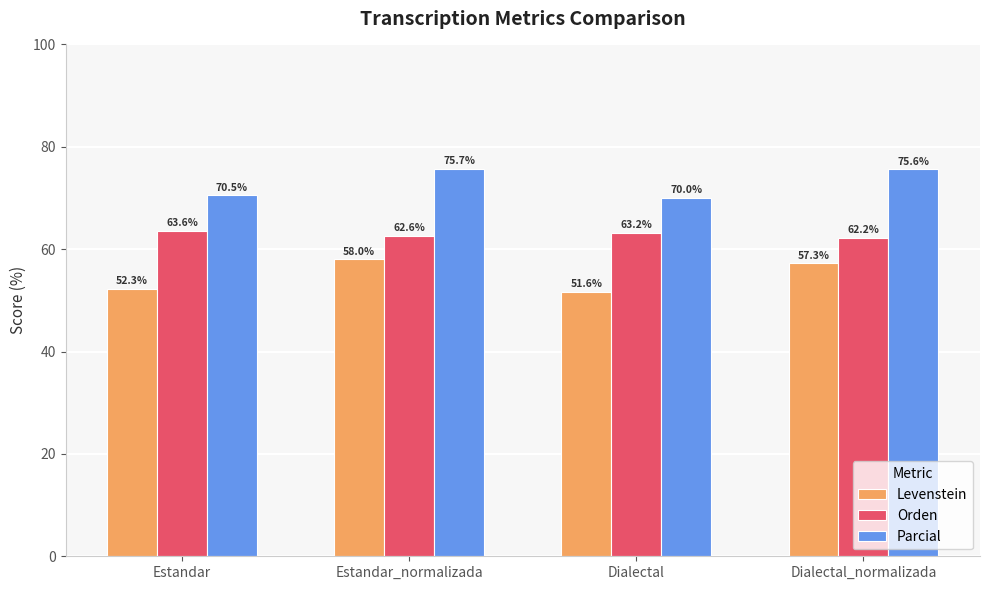

Reading left to right, extract all data points from this chart.

Levenstein: Estandar=52.3	Estandar_normalizada=58.0	Dialectal=51.6	Dialectal_normalizada=57.3
Orden: Estandar=63.6	Estandar_normalizada=62.6	Dialectal=63.2	Dialectal_normalizada=62.2
Parcial: Estandar=70.5	Estandar_normalizada=75.7	Dialectal=70.0	Dialectal_normalizada=75.6